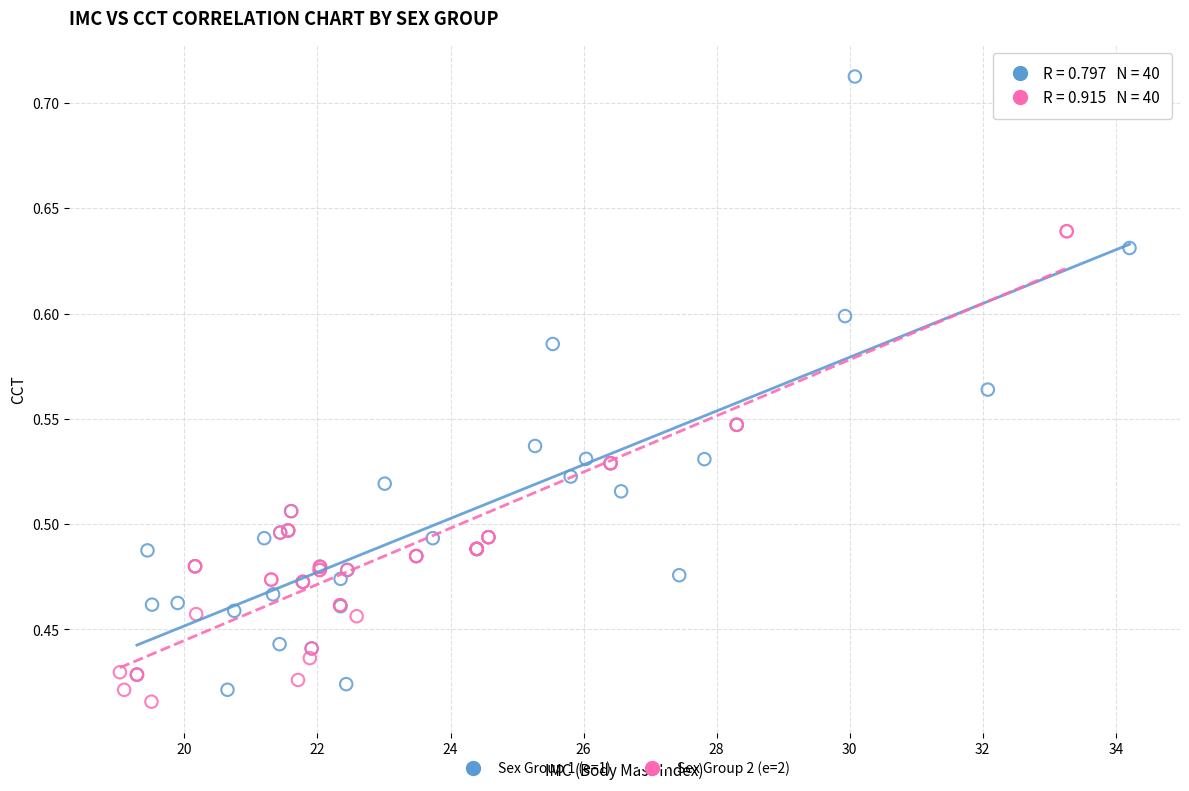

What are all the series names shown in the legend?

Sex Group 1 (e=1), Sex Group 2 (e=2)